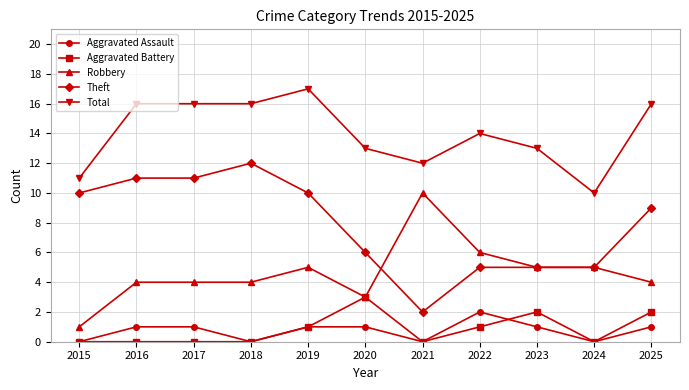

At which category is the sum across all series the highest?

2019